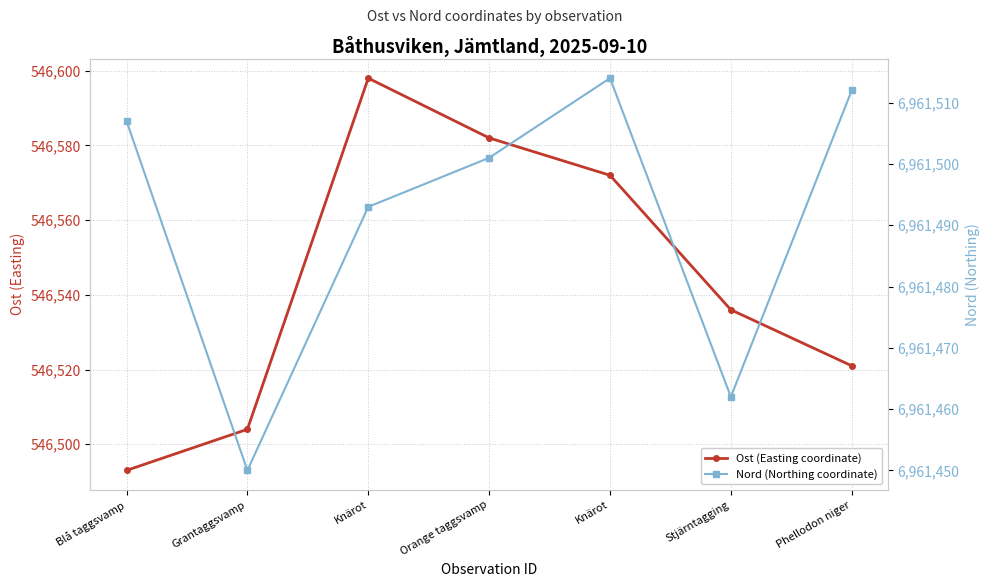

What is the sum of the Ost (Easting coordinate) values at Stjärntagging and Knärot?

1093134